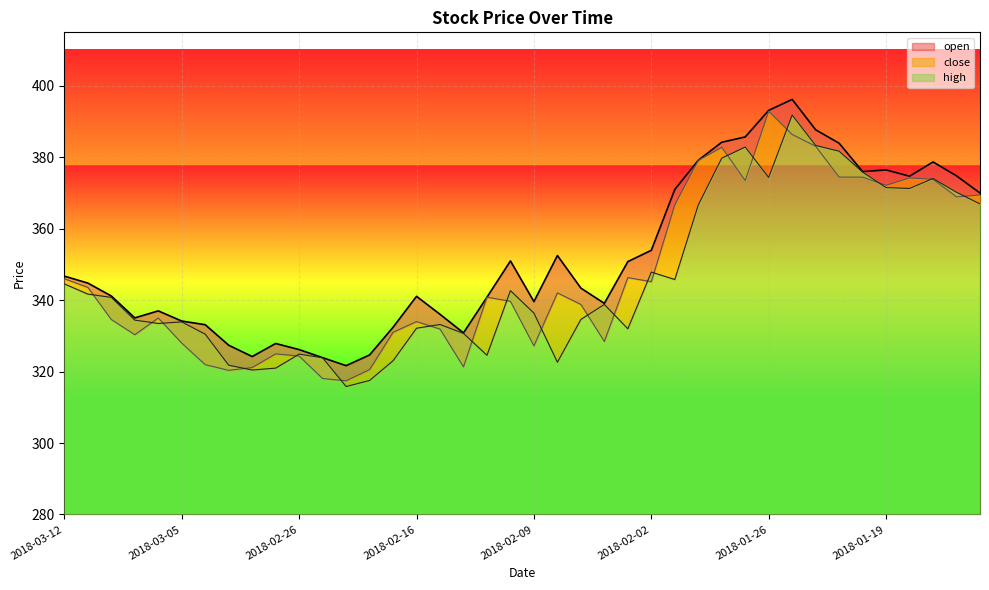

Reading left to right, list all the values displayed in this chart.

open: 346.0	343.6	334.6	330.3	335.0	328.0	321.9	320.4	321.1	325.0	324.4	318.1	317.4	320.6	331.0	334.0	331.9	321.3	340.8	339.7	327.2	342.0	338.8	328.4	346.3	345.2	366.7	379.2	382.8	373.5	392.9	386.4	383.1	374.5	374.4	372.2	374.2	373.9	368.9	369.4
high: 346.7	344.8	341.2	335.0	337.0	334.1	333.1	327.4	324.2	327.9	326.2	323.9	321.7	324.7	332.4	341.1	336.0	330.8	340.8	351.0	339.6	352.5	343.4	339.1	350.8	354.0	371.0	379.2	384.2	385.7	393.1	396.2	387.7	383.9	376.0	376.5	374.7	378.7	374.8	370.0
close: 344.6	341.7	340.8	334.4	333.5	333.9	330.5	321.8	320.4	321.0	324.9	323.9	315.8	317.5	323.0	332.1	333.2	330.7	324.6	342.7	336.4	322.6	334.6	338.8	332.0	347.9	345.8	366.6	379.8	382.9	374.4	391.8	383.3	381.7	375.9	371.5	371.3	374.1	370.2	367.0